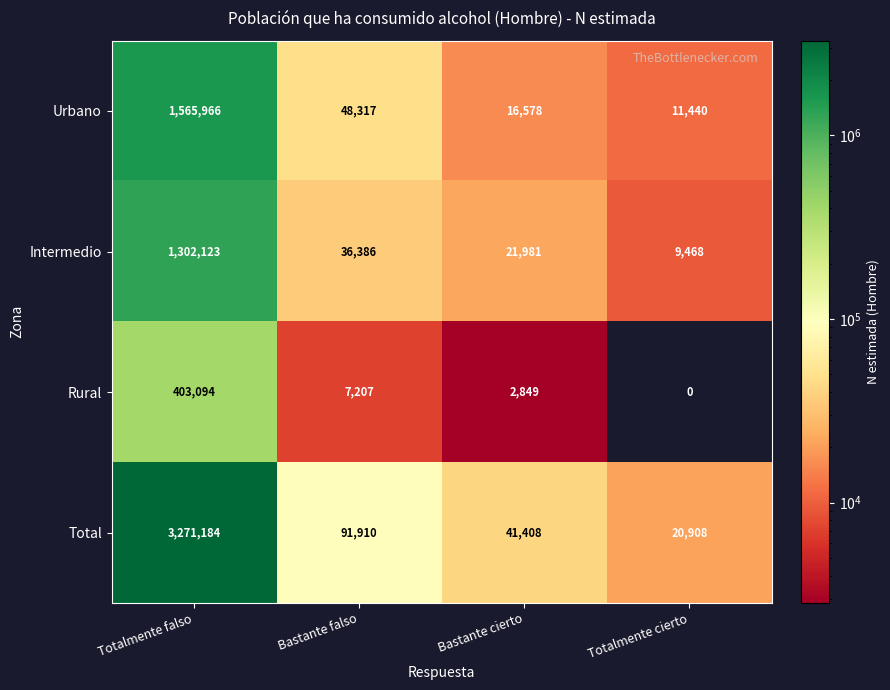

At which label is Rural closest to 201547?

Bastante falso